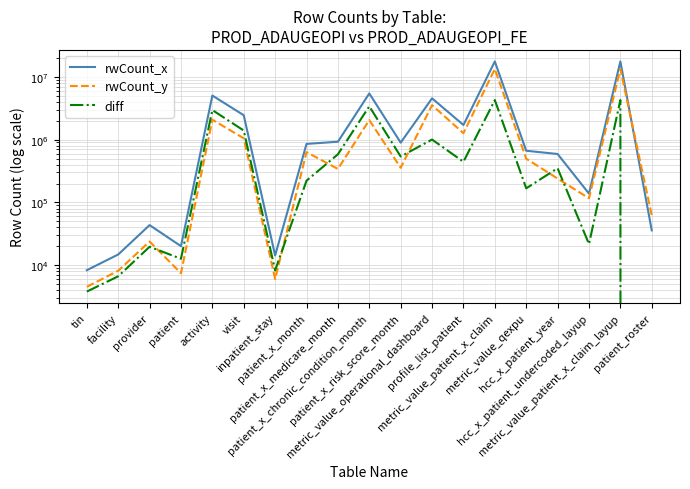

Reading left to right, list all the values displayed in this chart.

rwCount_x: 8342	14840	43575	20132	5032903	2444544	14306	854761	925458	5439713	895057	4542227	1709522	17566584	665411	590389	138244	17566584	35906
rwCount_y: 4532	8173	23876	7458	2076602	1049368	6037	632734	341372	2047368	356499	3539221	1265468	13304316	497734	239731	116479	13304316	62282
diff: 3810	6667	19699	12674	2956301	1395176	8269	222027	584086	3392345	538558	1003006	444054	4262268	167677	350658	21765	4262268	-26376